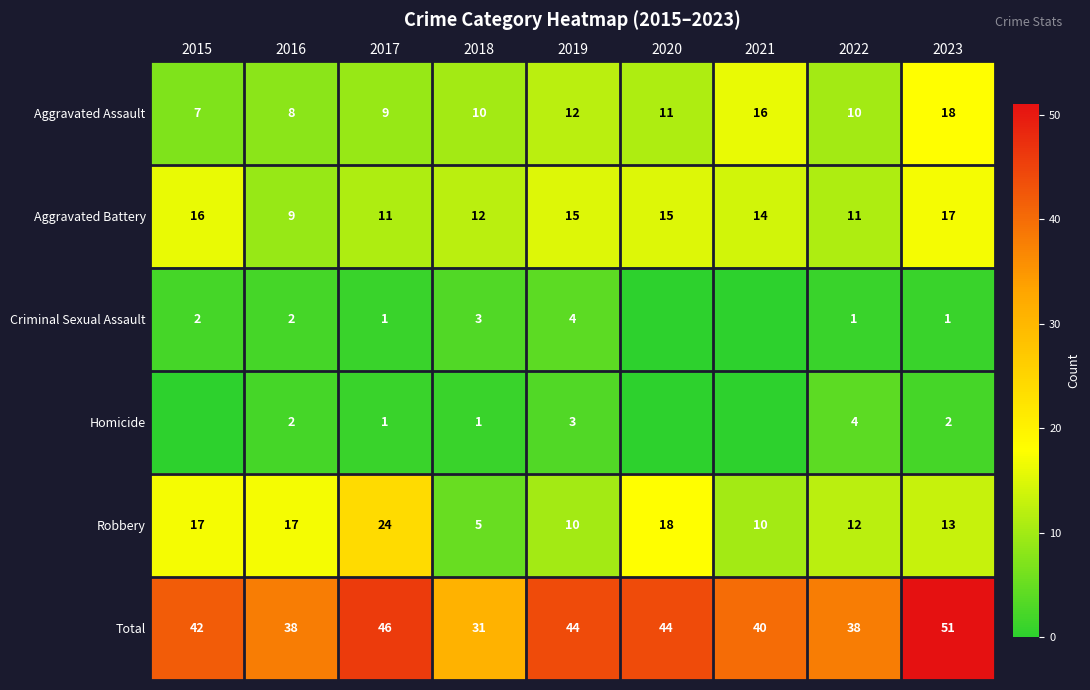

What is the lowest value of the Total series?

31